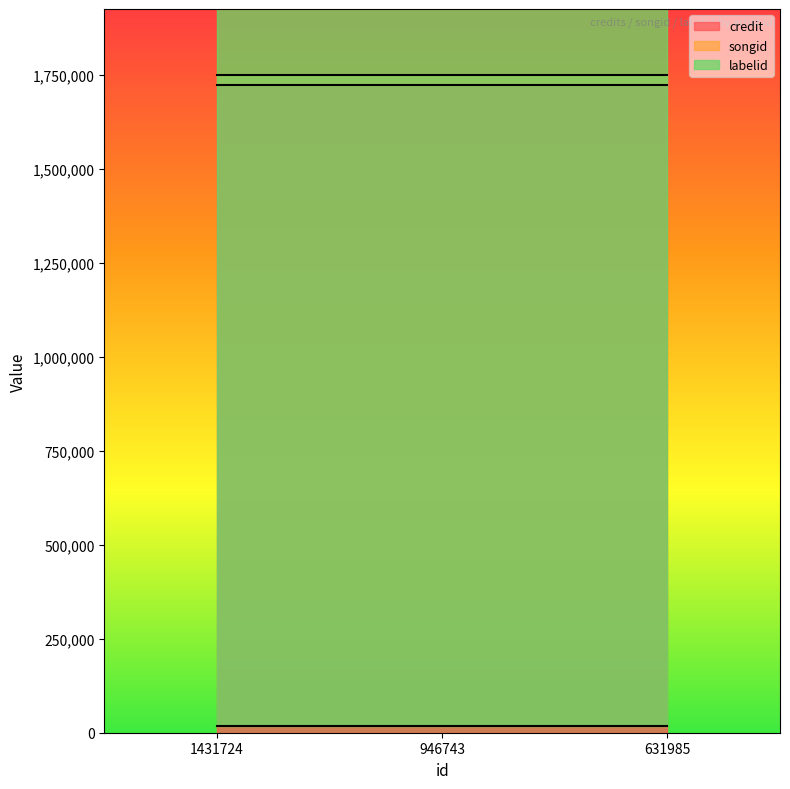

What is the total value across all series at 946743?

3491710